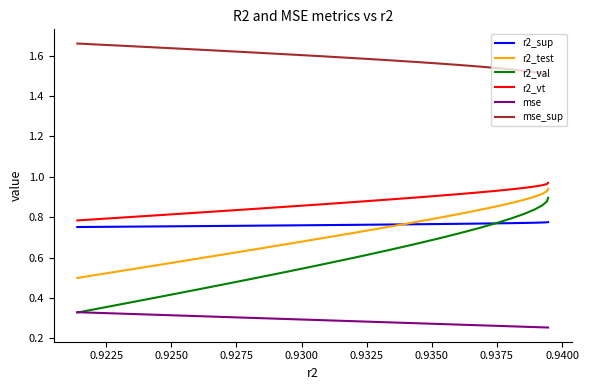

True or false: r2_test and r2_sup cross at least once.

True